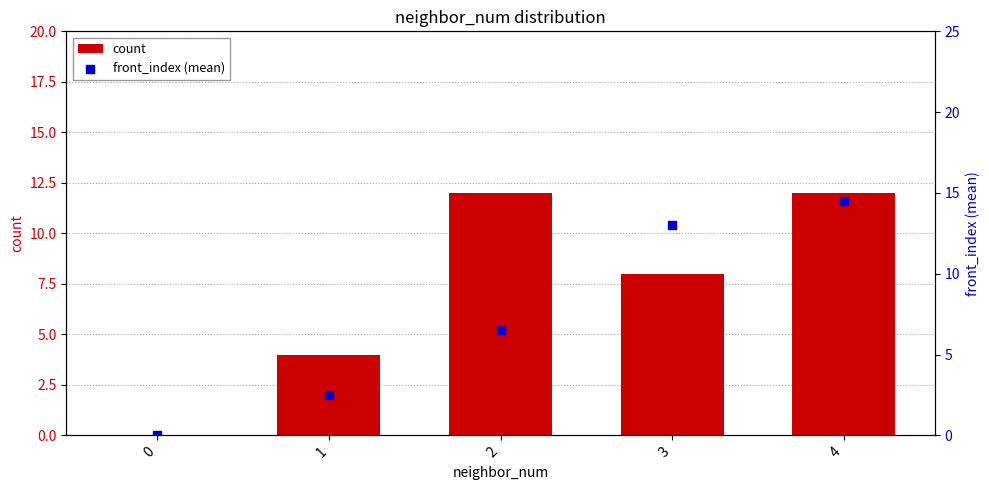

At which category is the sum across all series the highest?

4